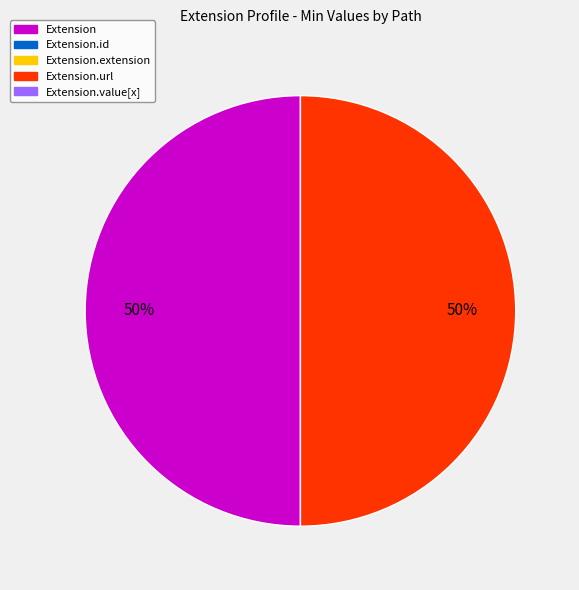

To the nearest percent, what is the average slice percentage?

50%